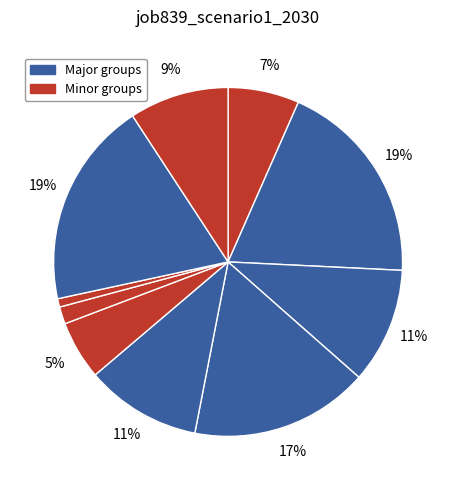

Is there a majority slice in this chart?

No